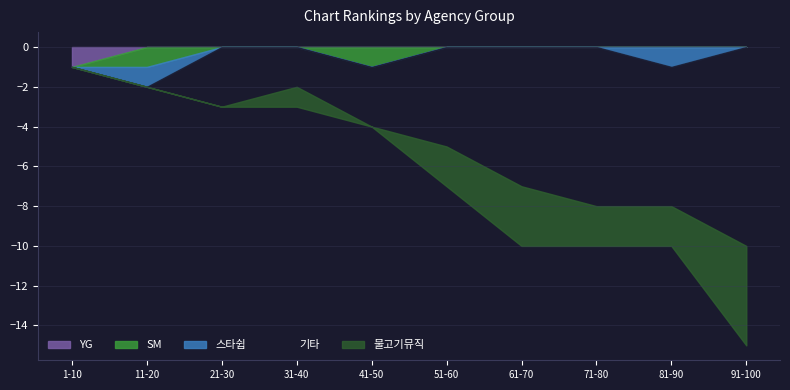

Between 61-70 and 71-80, which series saw the biggest shift?

기타